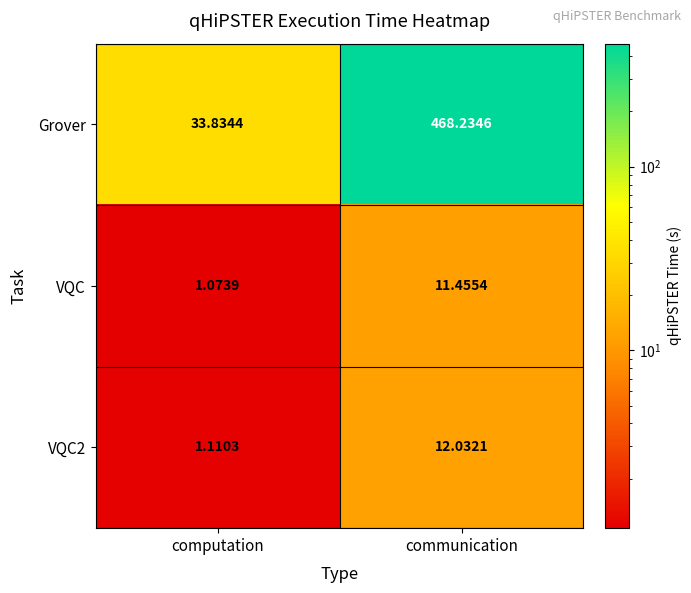

At which category is the sum across all series the highest?

communication